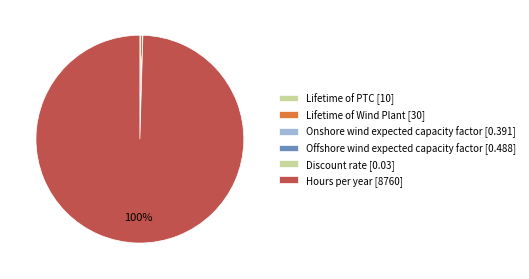

To the nearest percent, what portion does Hours per year represent?

100%